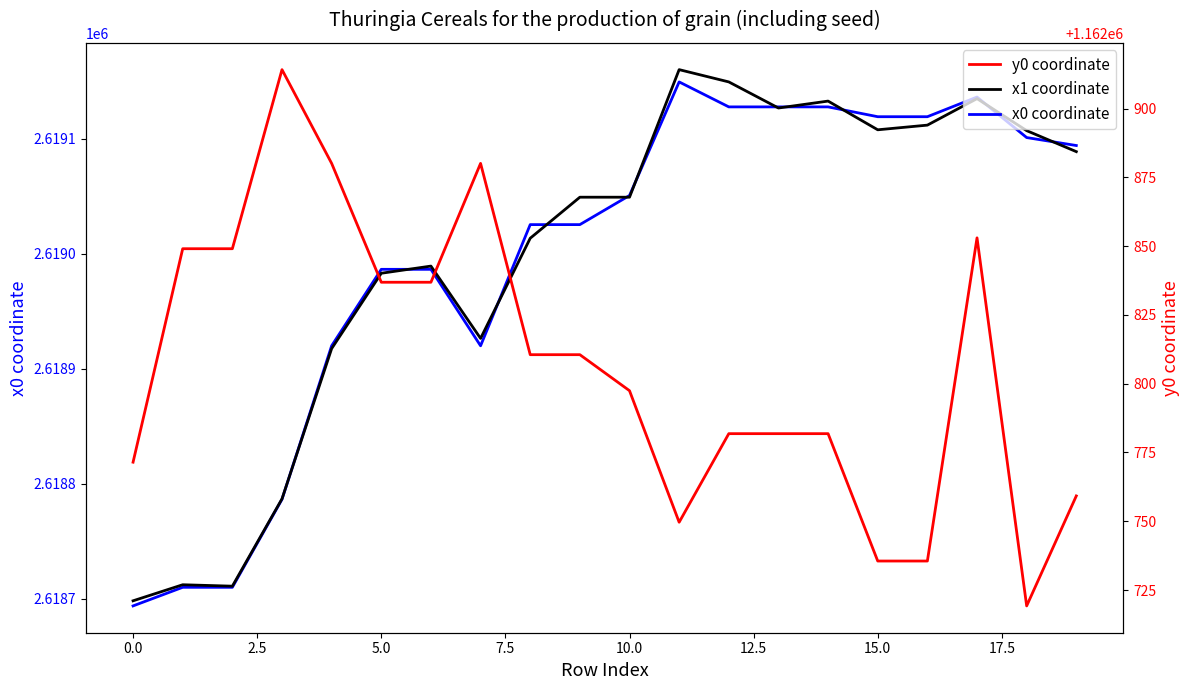

What is the lowest value of the x0 coordinate series?

2618693.8